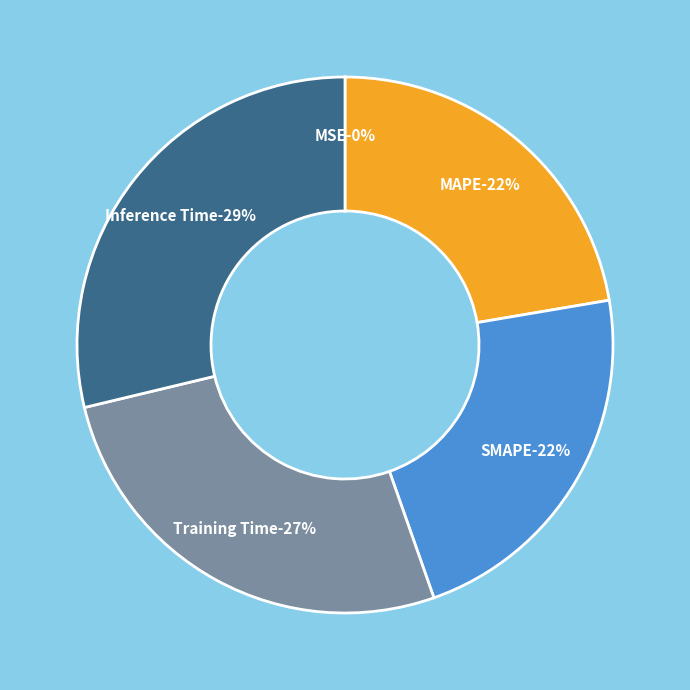

Is the sum of SMAPE and Inference Time greater than half?

Yes